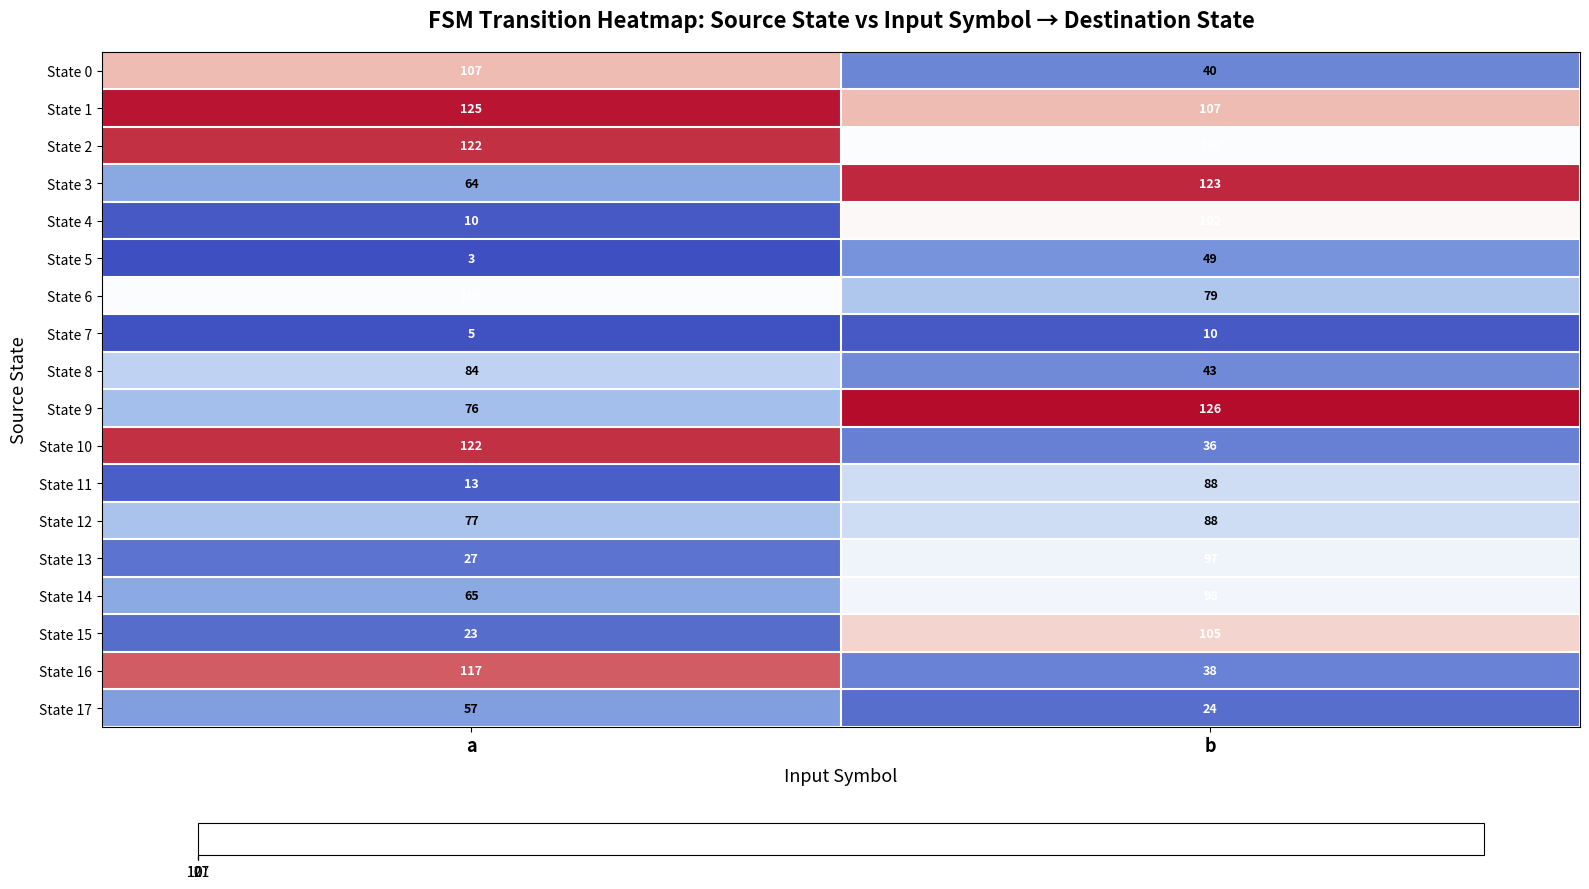

Rank the categories by State 1 value from highest to lowest.

a, b